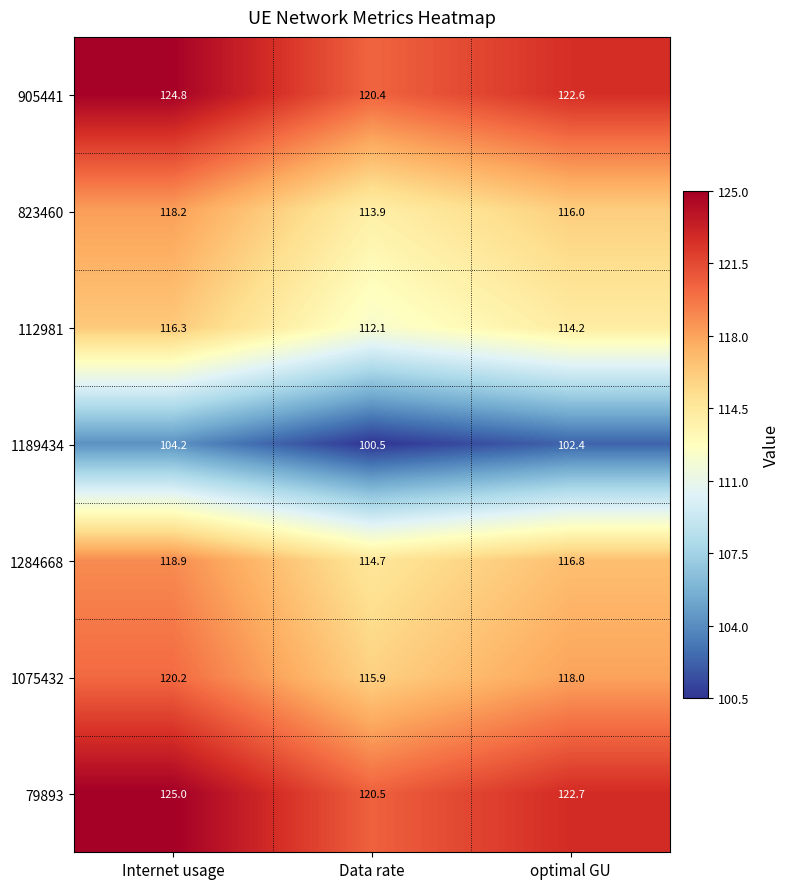

Which label corresponds to the smallest value in the chart?

Data rate